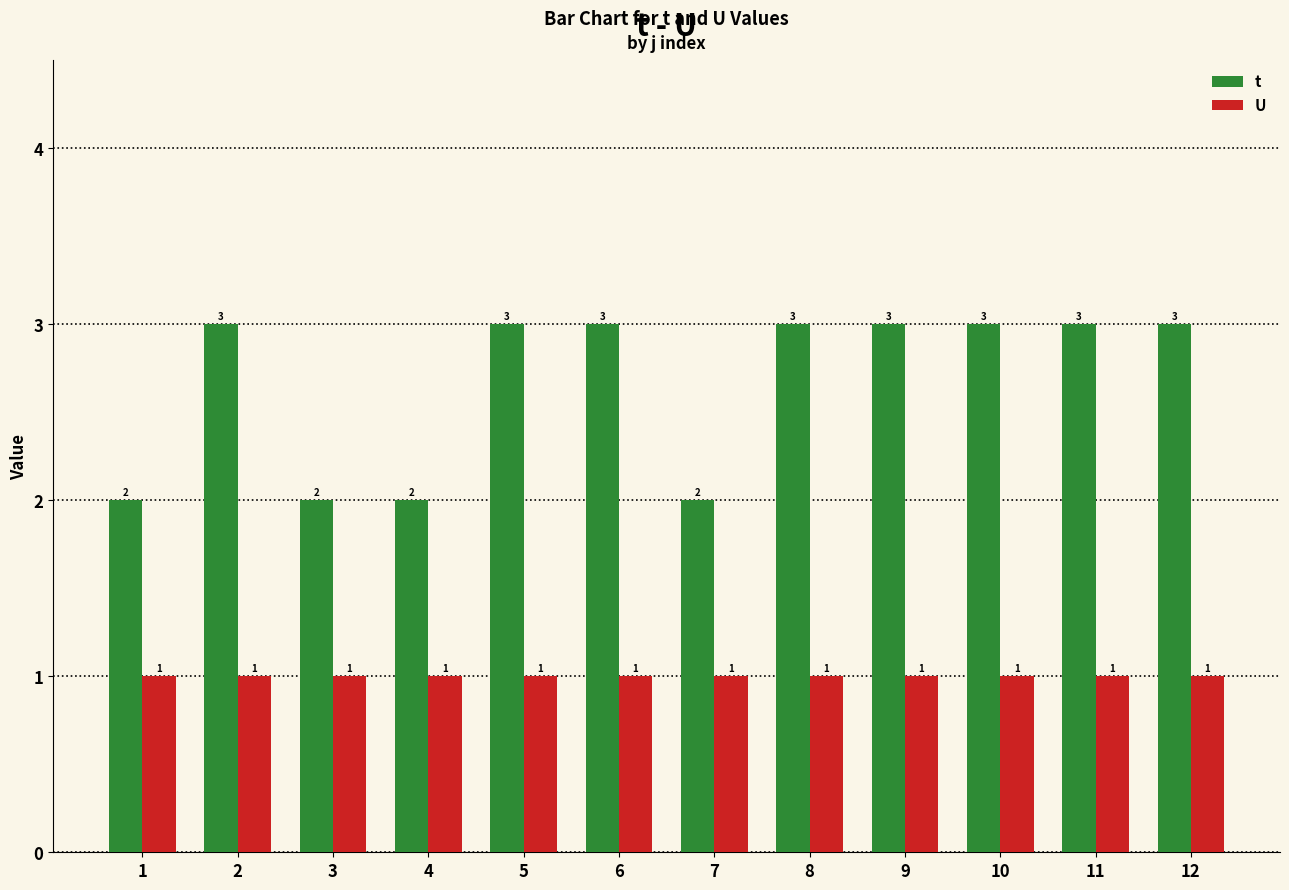

Which series has the largest total across all categories?

t